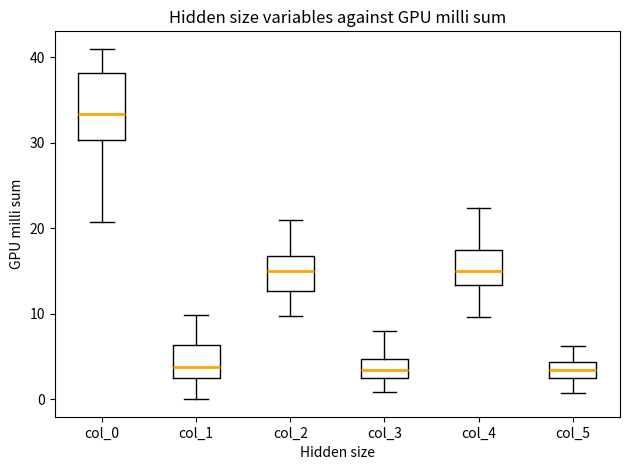

Reading left to right, transcribe this box plot: for each box, give where its median line is, the range the box spans, and where its two whiskers end, as read against the y-axis. The values are not printed on the chart, so give them approximately, as read against the axis.

col_0: median 33, box 30 to 38, whiskers 21 to 41
col_1: median 4, box 2 to 6, whiskers 0 to 10
col_2: median 15, box 13 to 17, whiskers 10 to 21
col_3: median 3, box 2 to 5, whiskers 1 to 8
col_4: median 15, box 13 to 18, whiskers 10 to 22
col_5: median 3 (inside the box), box 3 to 4, whiskers 1 to 6